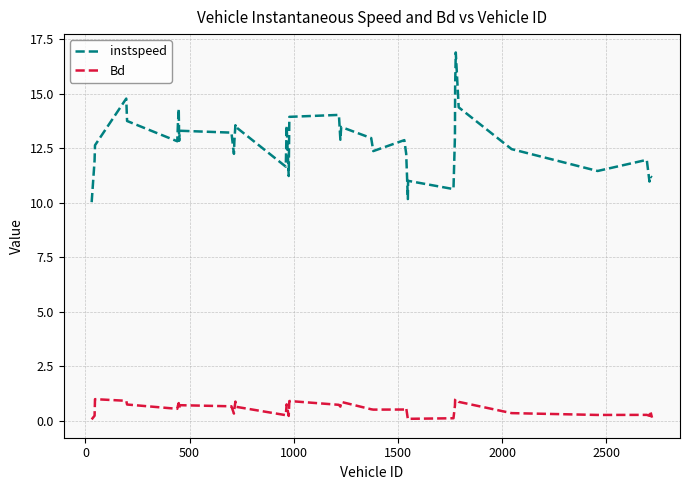

True or false: instspeed and Bd cross at least once.

False